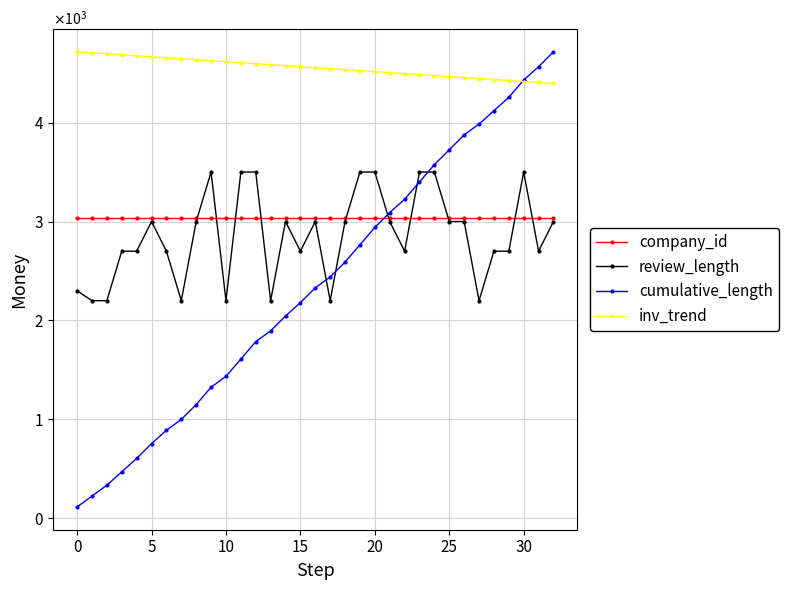

Does the chart have visible grid lines?

Yes